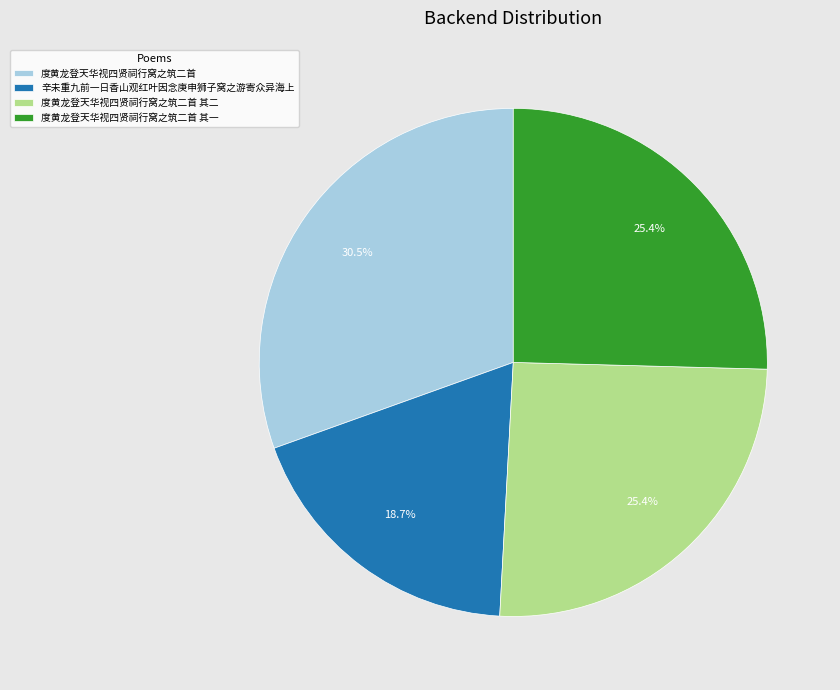

What portion of the pie excludes 度黄龙登天华视四贤祠行窝之筑二首 其一?

74.6%